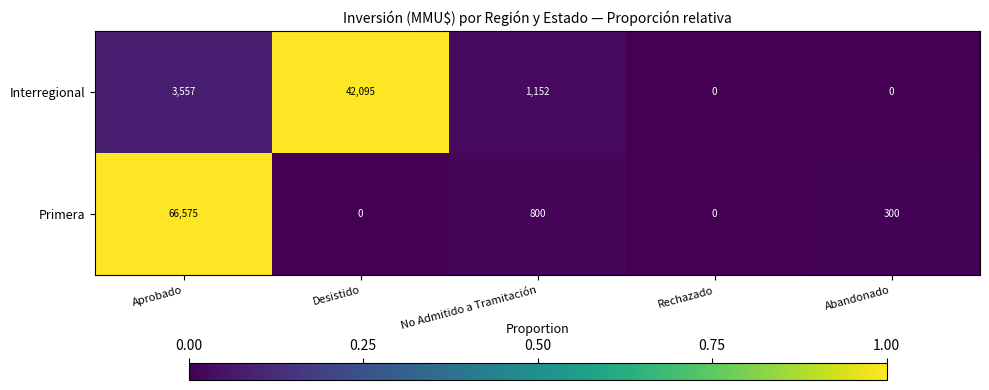

Is it true that the value at No Admitido a Tramitación is 0.0?

True